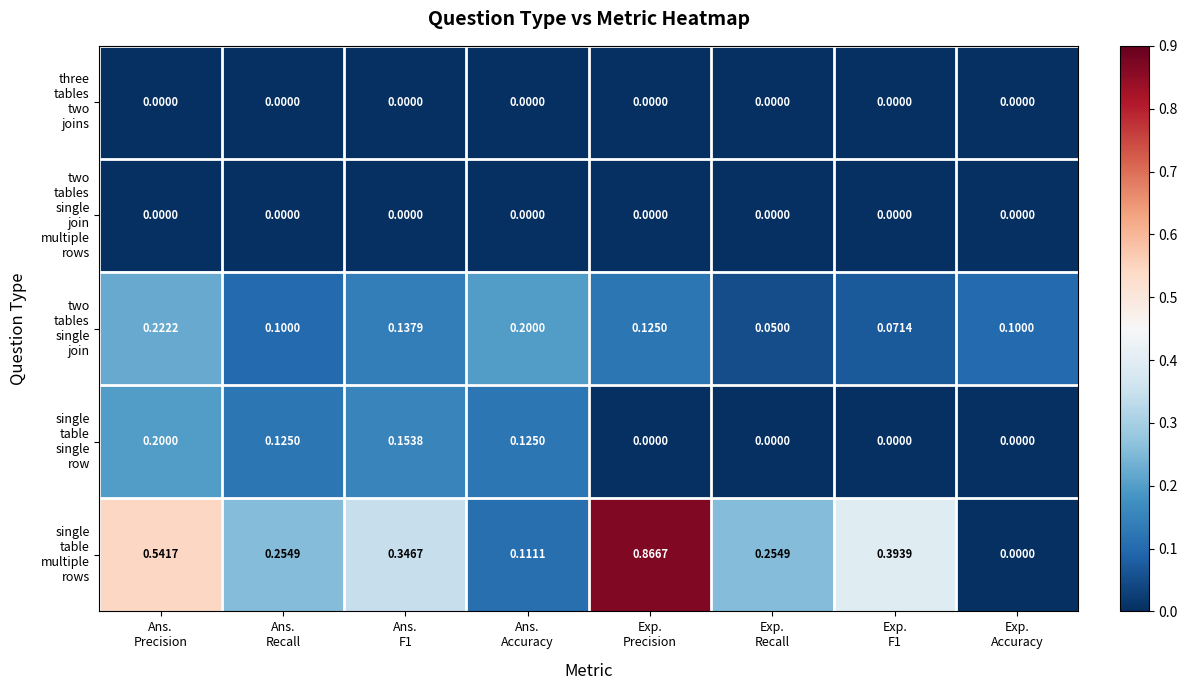

Count the number of data series in this chart.

5